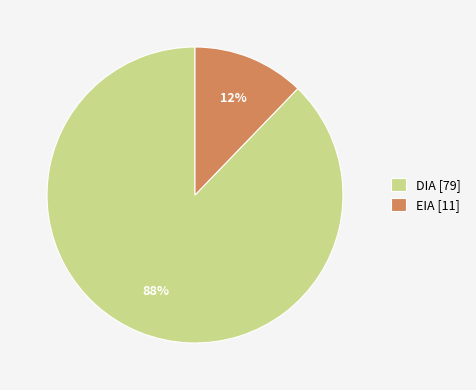

Which has a higher value, DIA [79] or EIA [11]?

DIA [79]